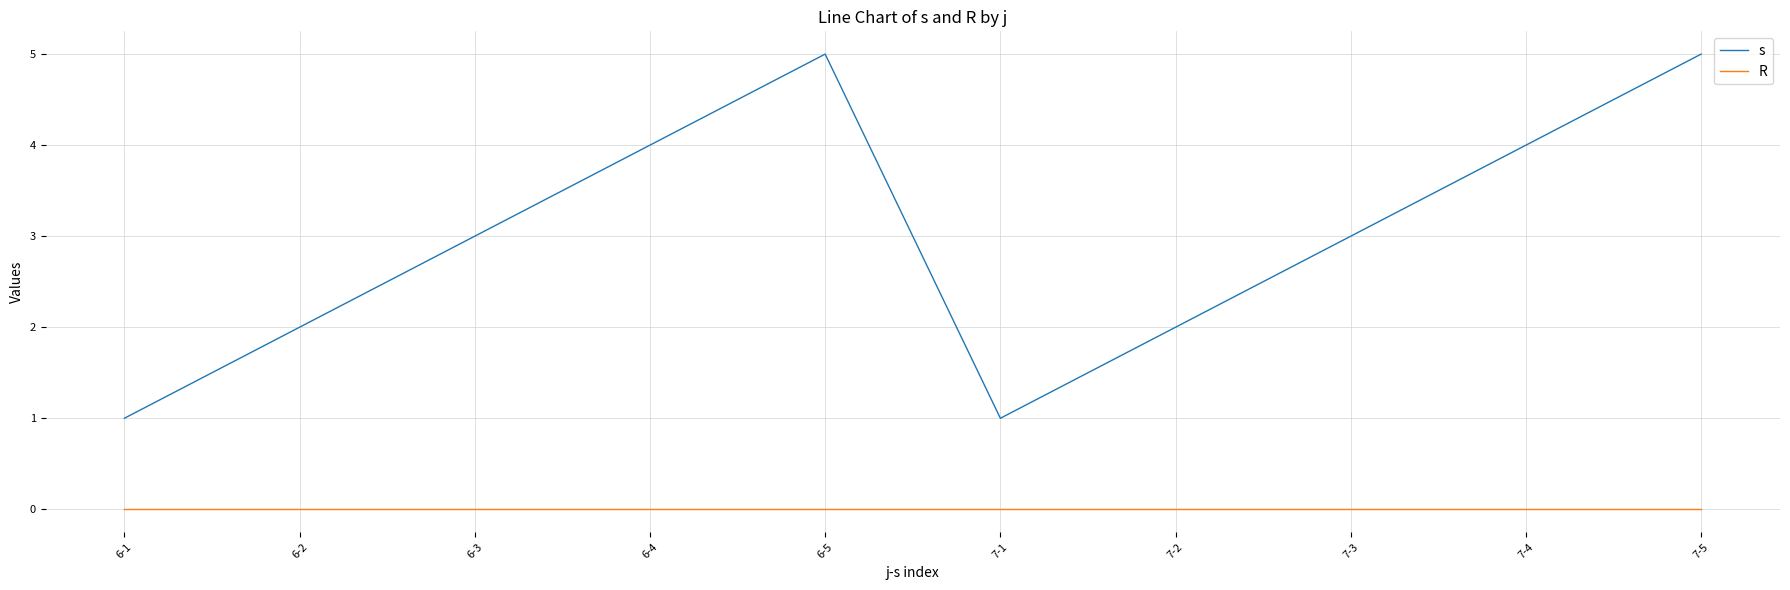

True or false: R and s intersect in this chart.

False